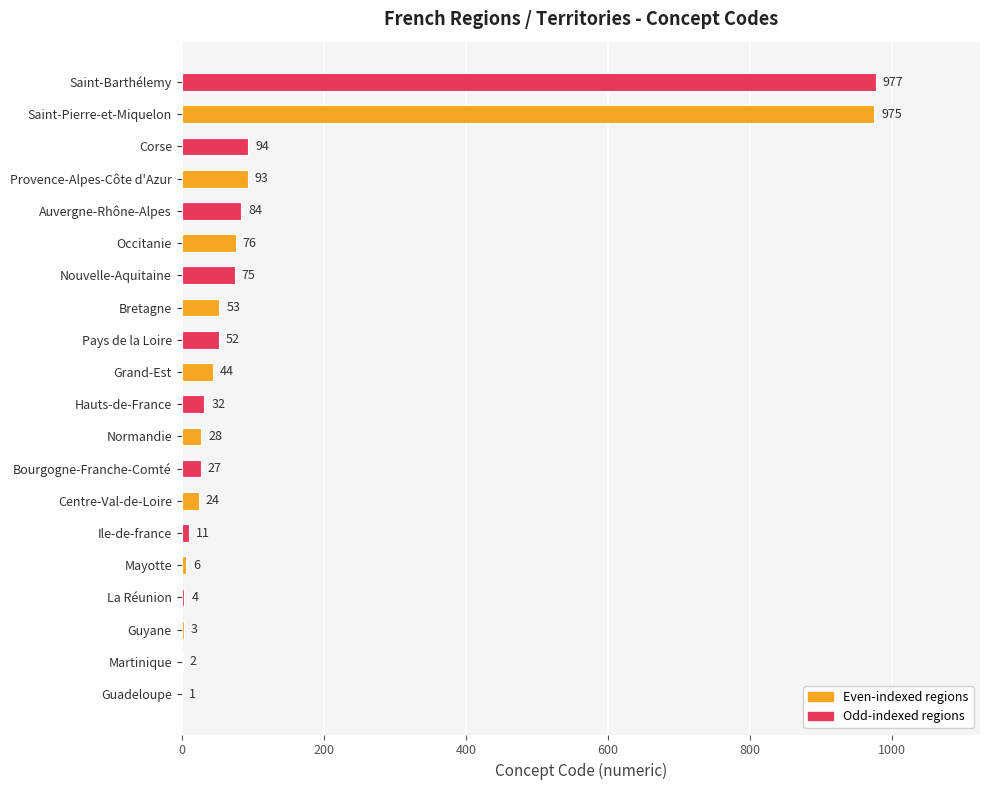

What value does the data have at Normandie, to the nearest 50?

50